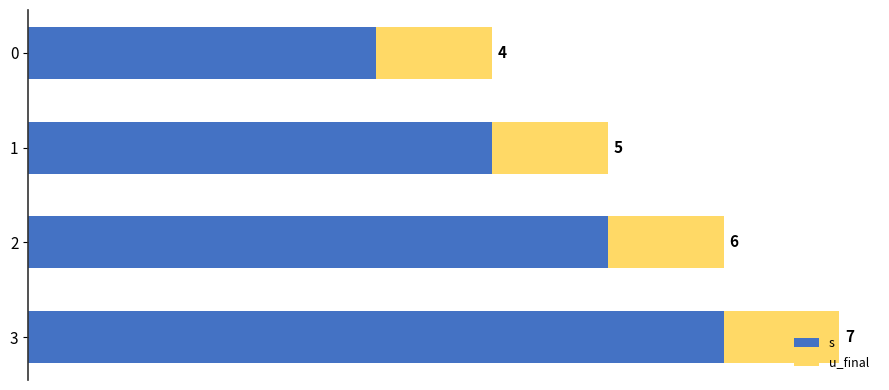

Which series has the largest total across all categories?

s